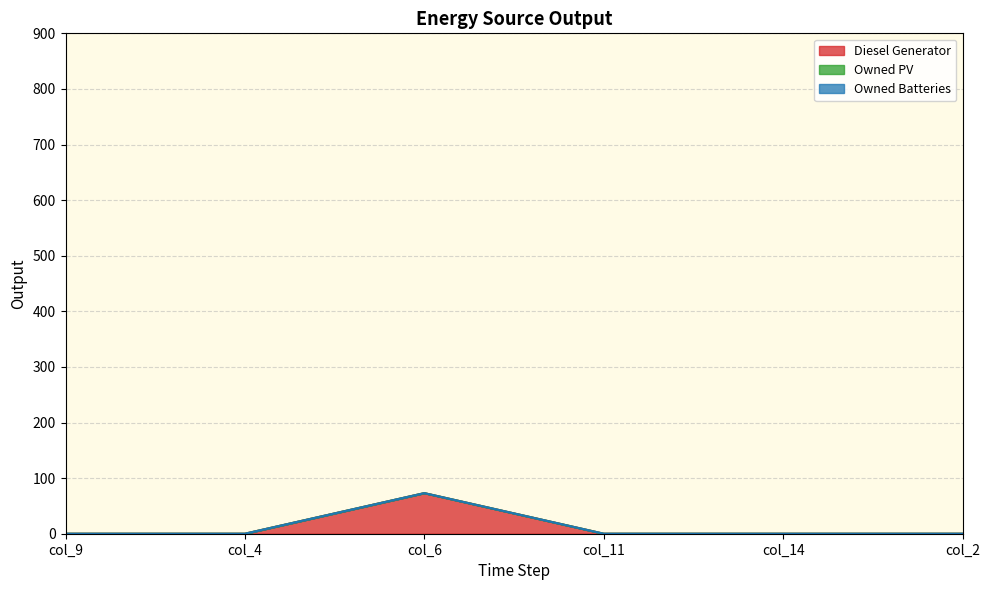

What are all the series names shown in the legend?

Diesel Generator, Owned PV, Owned Batteries